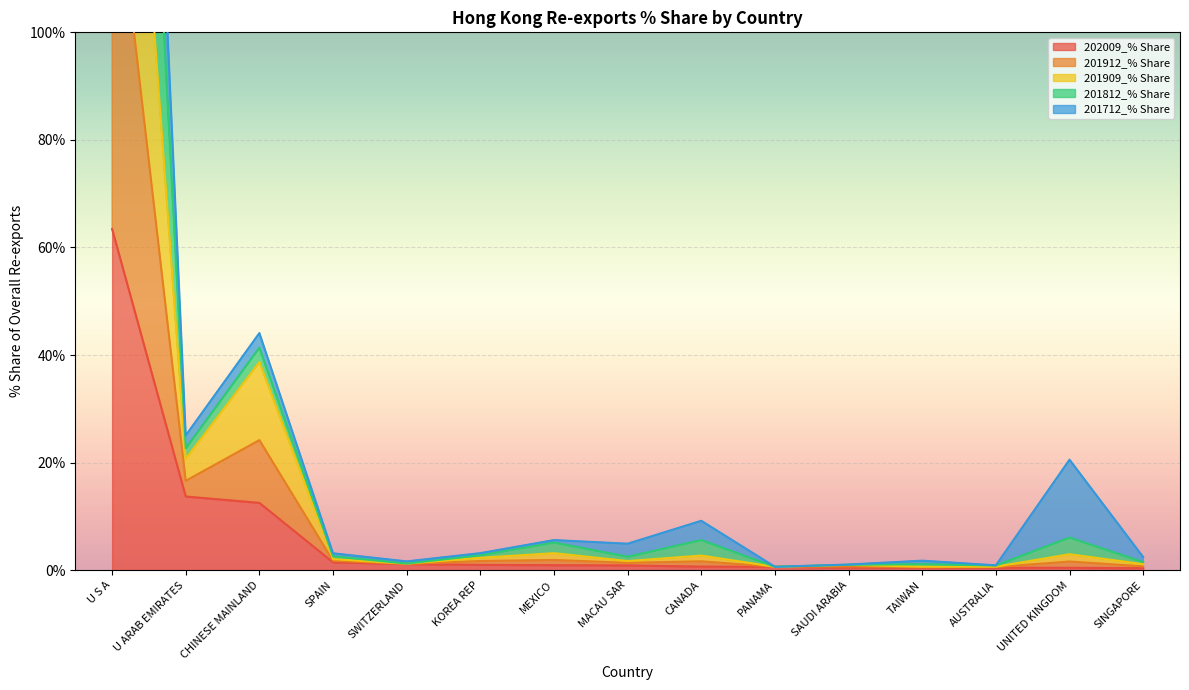

At which label does 201909_% Share first exceed 2?

U S A